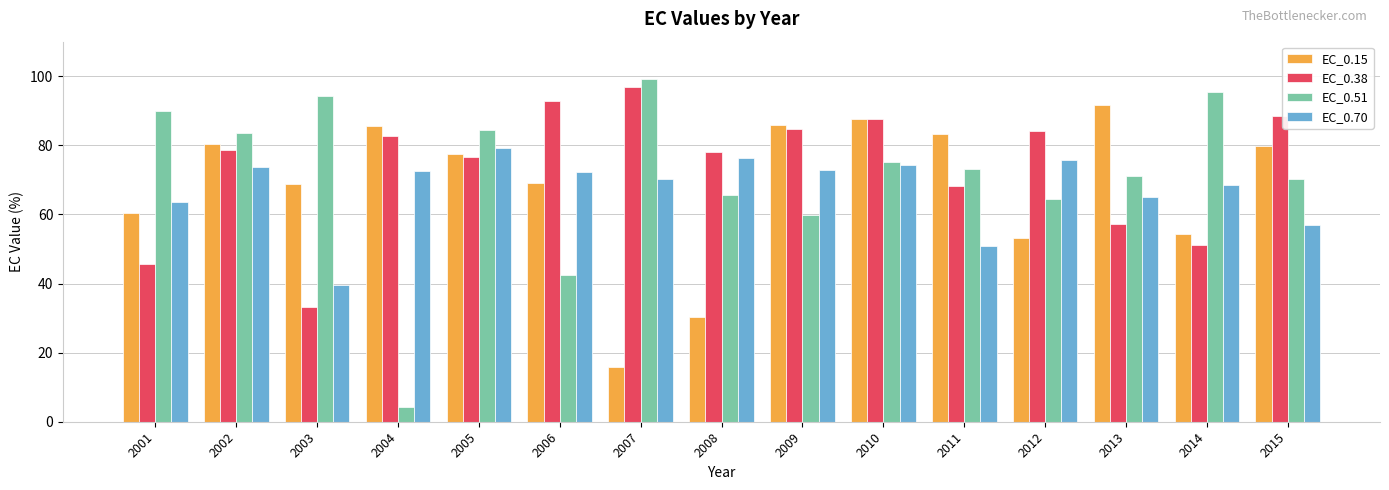

Count the number of categories in the chart.

15